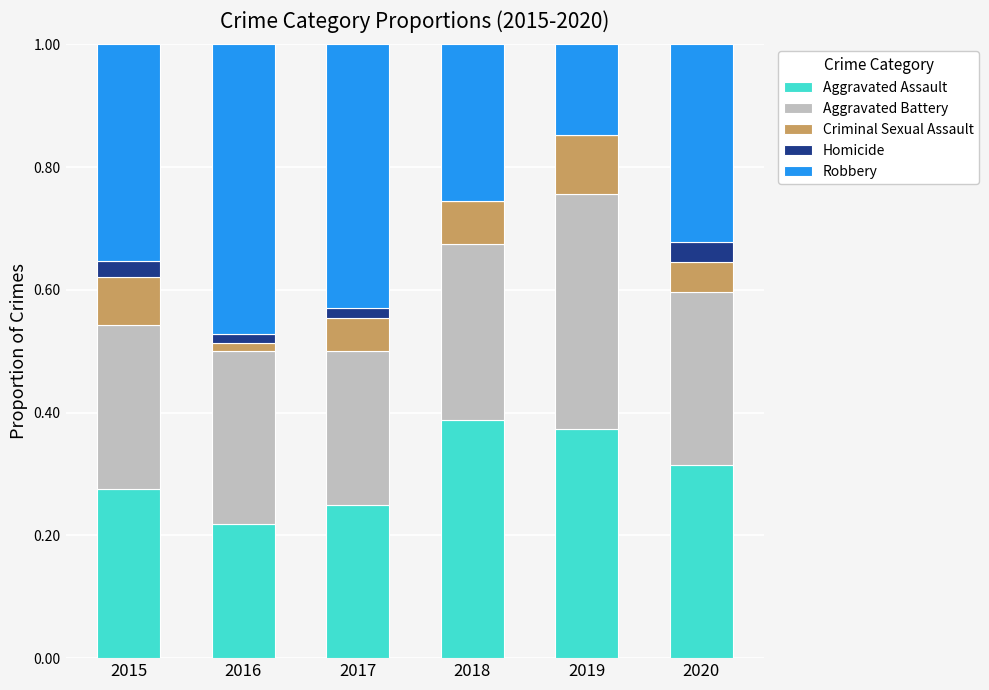

How many data points does each series have?

6